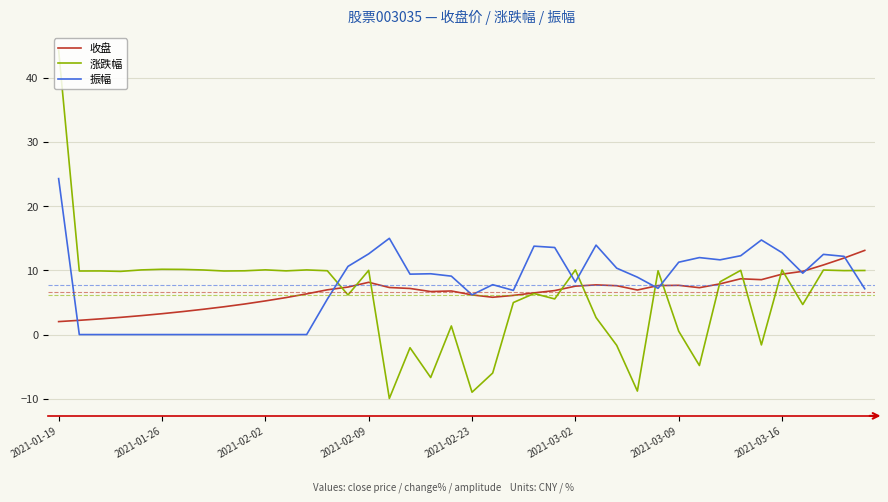

What is the minimum value for 涨跌幅?

-9.9